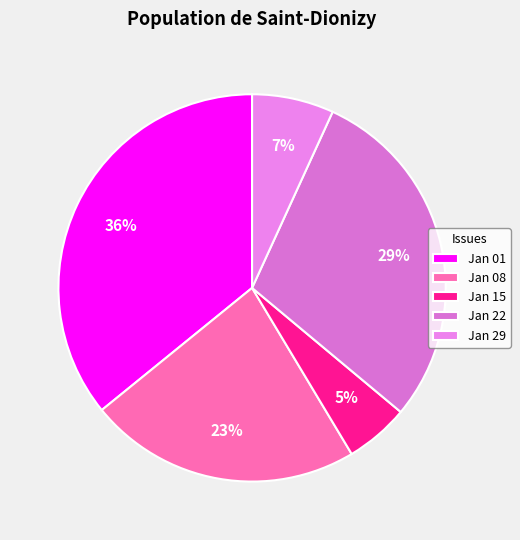

What is the largest slice in the pie chart?

Jan 01